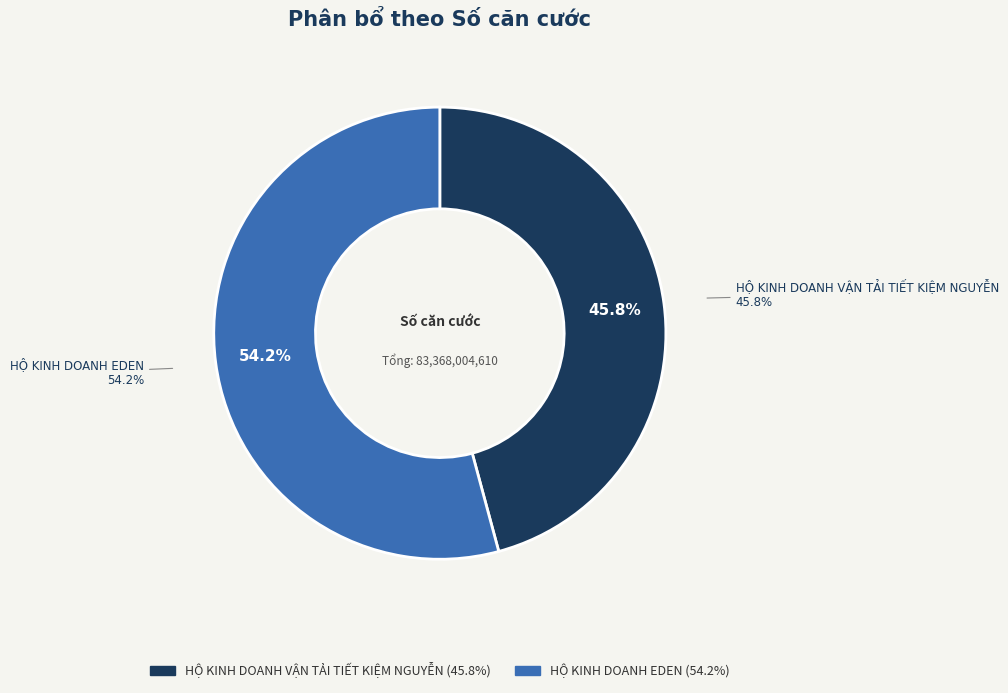

To the nearest percent, what percentage of the pie is HỘ KINH DOANH EDEN?

54%